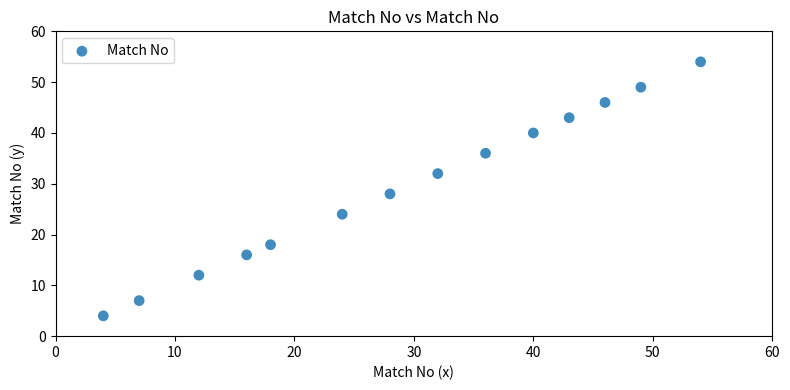

What Y value in the scatter plot is closest to 29?

28